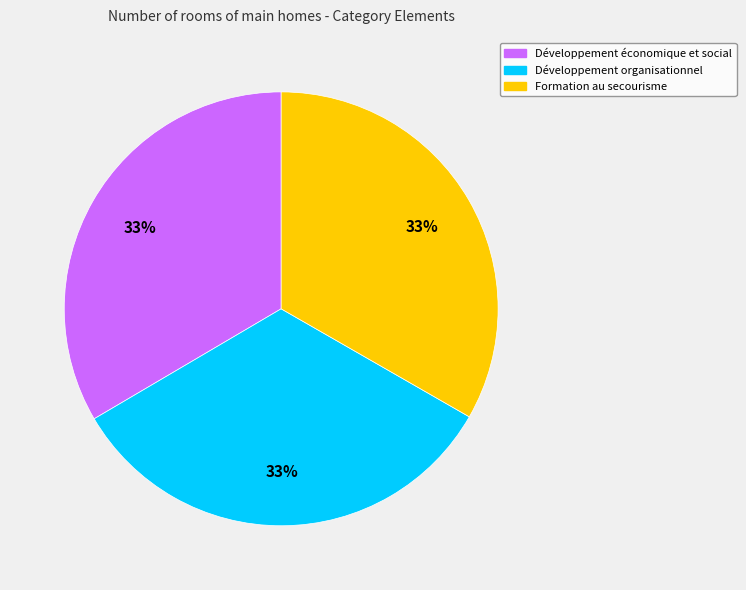

The Développement économique et social slice represents 33% of the pie. True or false?

True